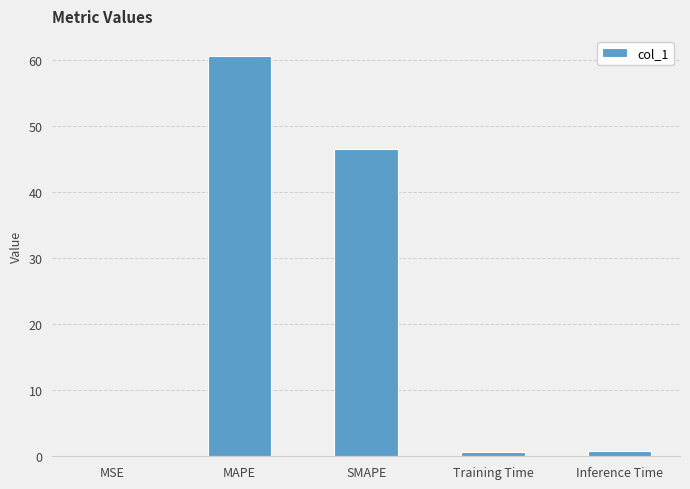

True or false: the data shows 30.2 at SMAPE.

False